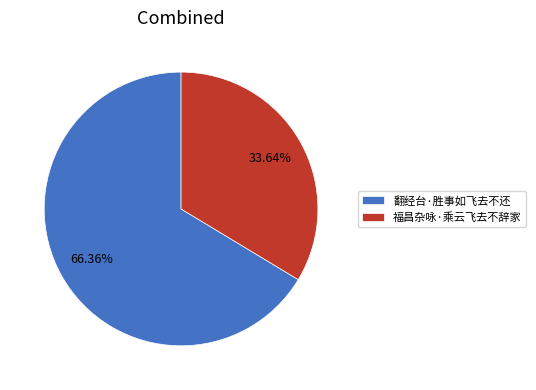

To the nearest percent, what is the combined percentage of 翻经台·胜事如飞去不还 and 福昌杂咏·乘云飞去不辞家?

100%